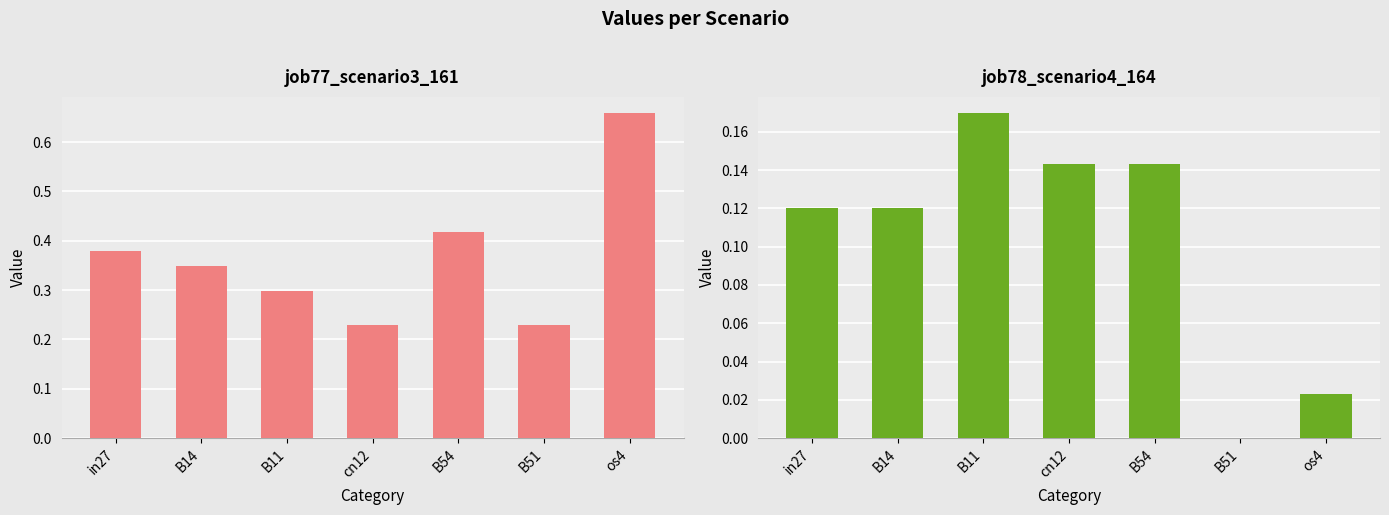

What is the difference between the maximum and second lowest values in the job77_scenario3_161 series?

0.4